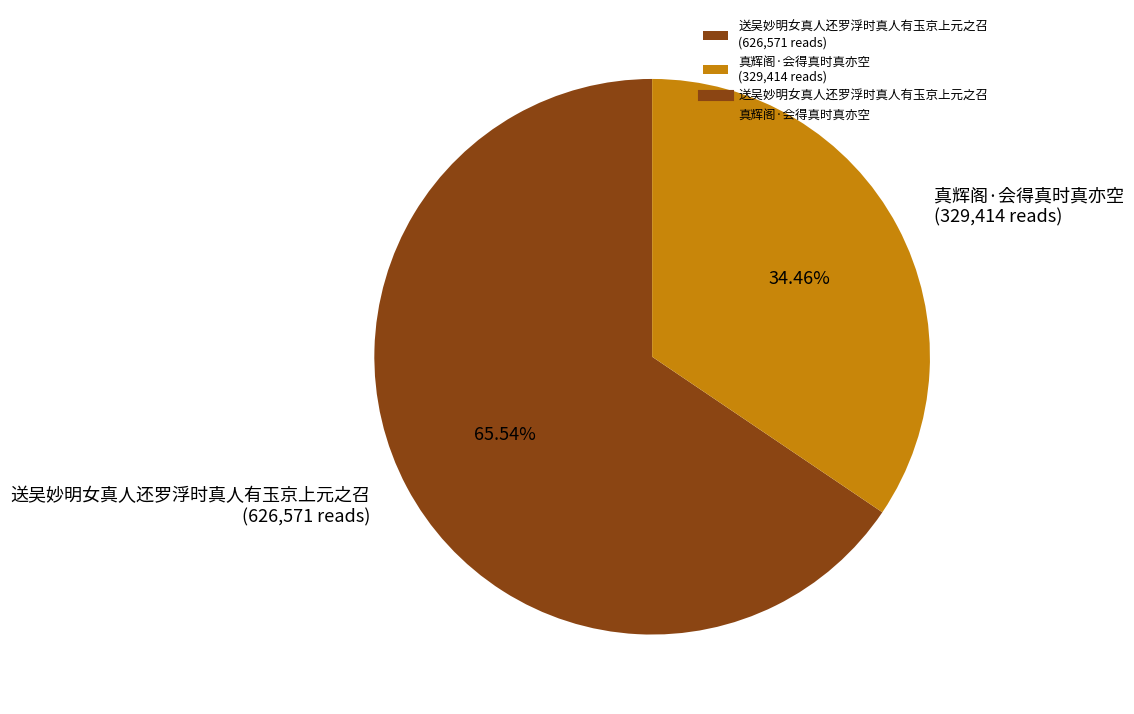

To the nearest percent, what portion does 真辉阁·会得真时真亦空 represent?

34%